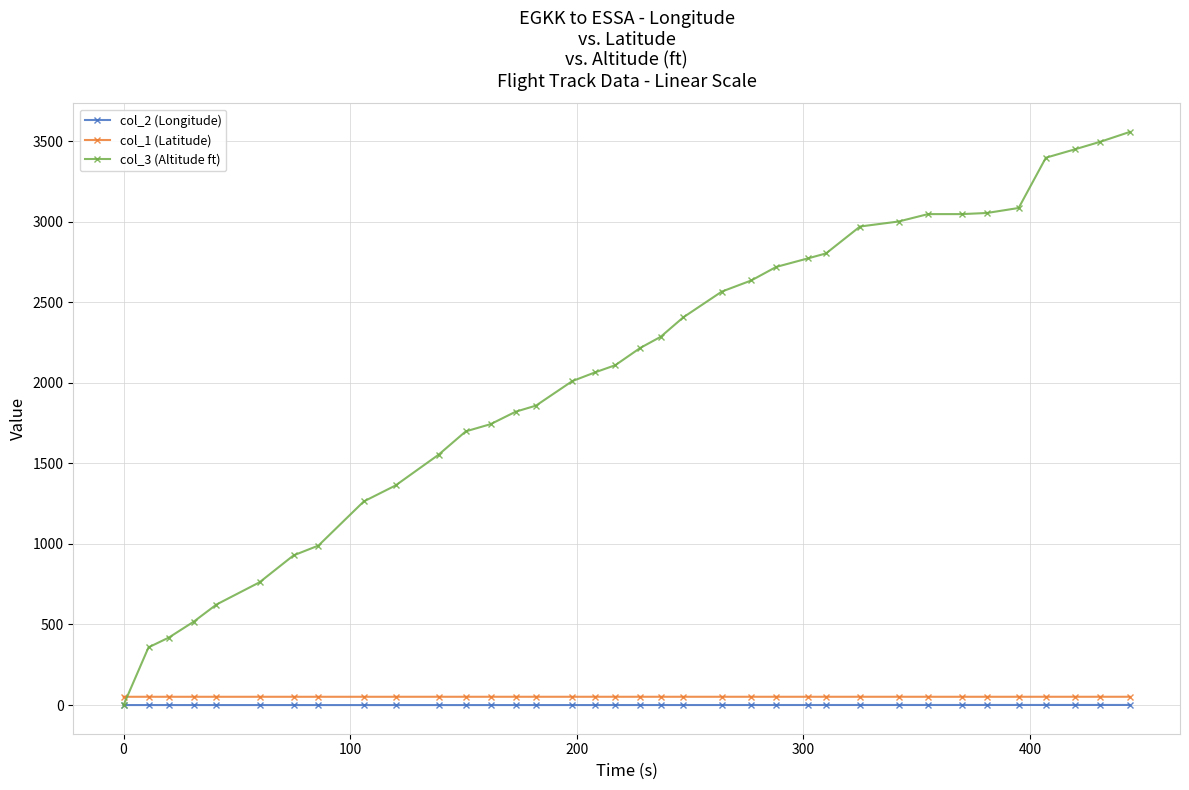

What is the highest value of the col_3 (Altitude ft) series?

3558.0